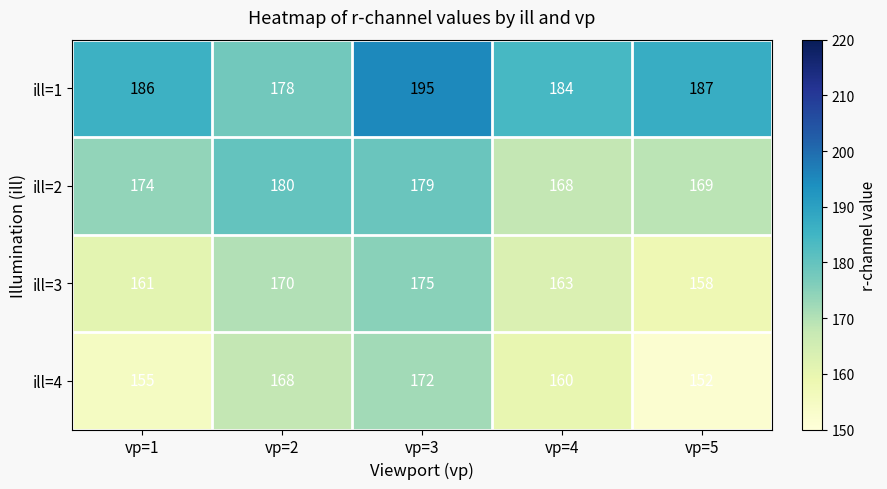

Reading left to right, extract all data points from this chart.

ill=1: vp=1=186	vp=2=178	vp=3=195	vp=4=184	vp=5=187
ill=2: vp=1=174	vp=2=180	vp=3=179	vp=4=168	vp=5=169
ill=3: vp=1=161	vp=2=170	vp=3=175	vp=4=163	vp=5=158
ill=4: vp=1=155	vp=2=168	vp=3=172	vp=4=160	vp=5=152